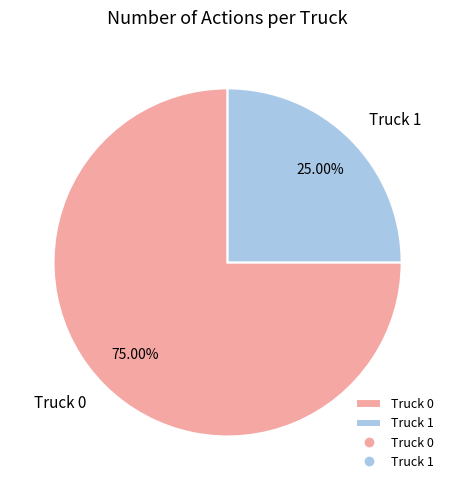

Rank the categories by value from highest to lowest.

Truck 0, Truck 1